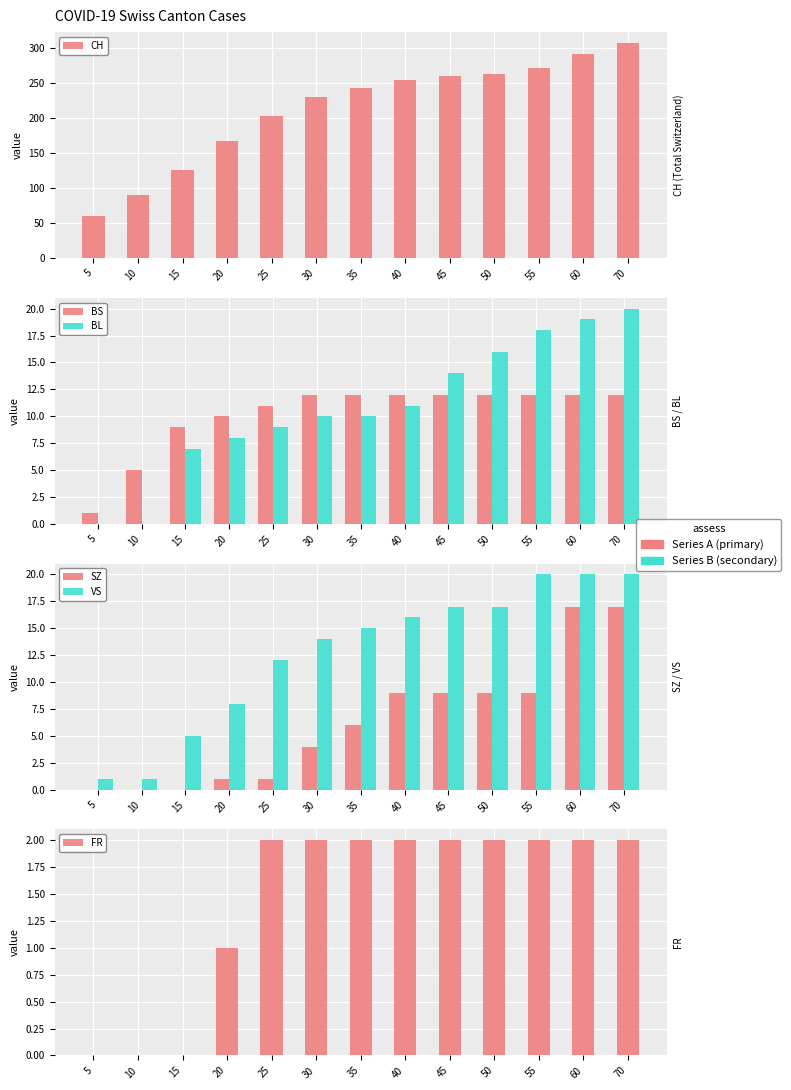

Reading right to left, extract all data points from this chart.

CH: 308	292	272	264	261	255	243	231	204	167	126	90	60
BS: 12	12	12	12	12	12	12	12	11	10	9	5	1
BL: 20	19	18	16	14	11	10	10	9	8	7	0	0
SZ: 17	17	9	9	9	9	6	4	1	1	0	0	0
VS: 20	20	20	17	17	16	15	14	12	8	5	1	1
FR: 2	2	2	2	2	2	2	2	2	1	0	0	0